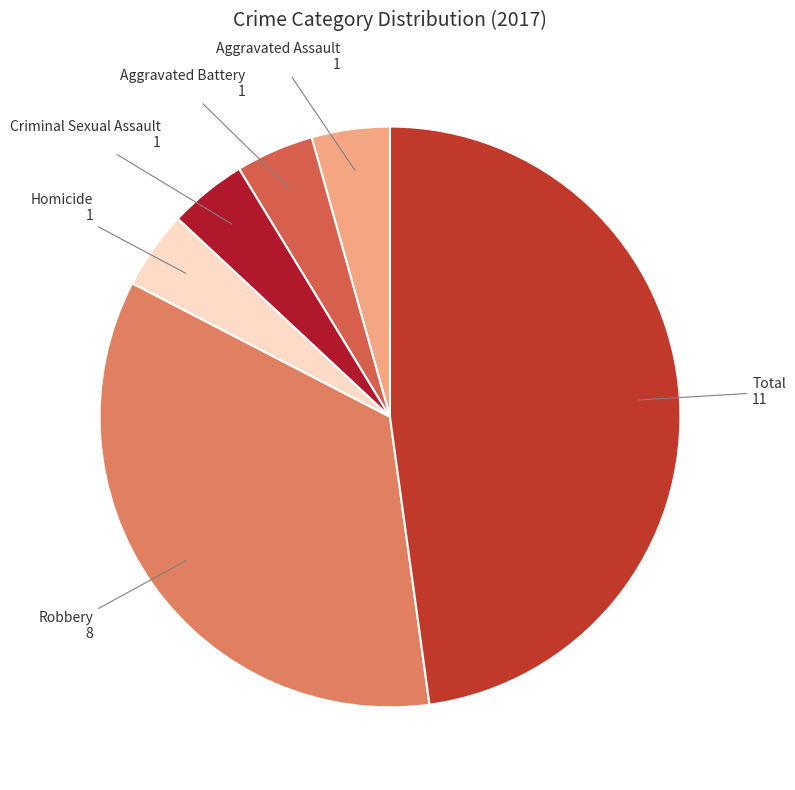

Approximately how many times larger is the value at Total compared to Criminal Sexual Assault?

11.0